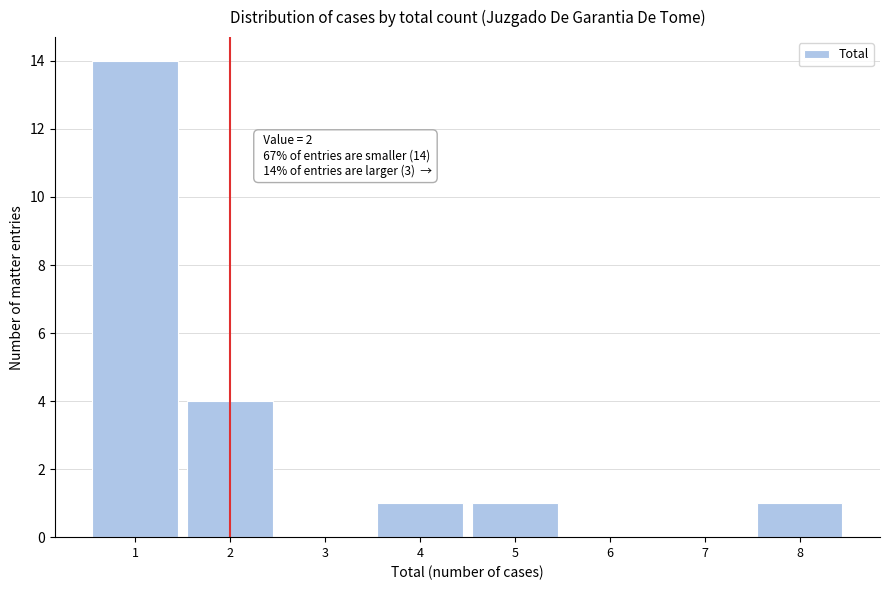

Over which range of the x-axis is the bar tallest?

0.5 to 1.5